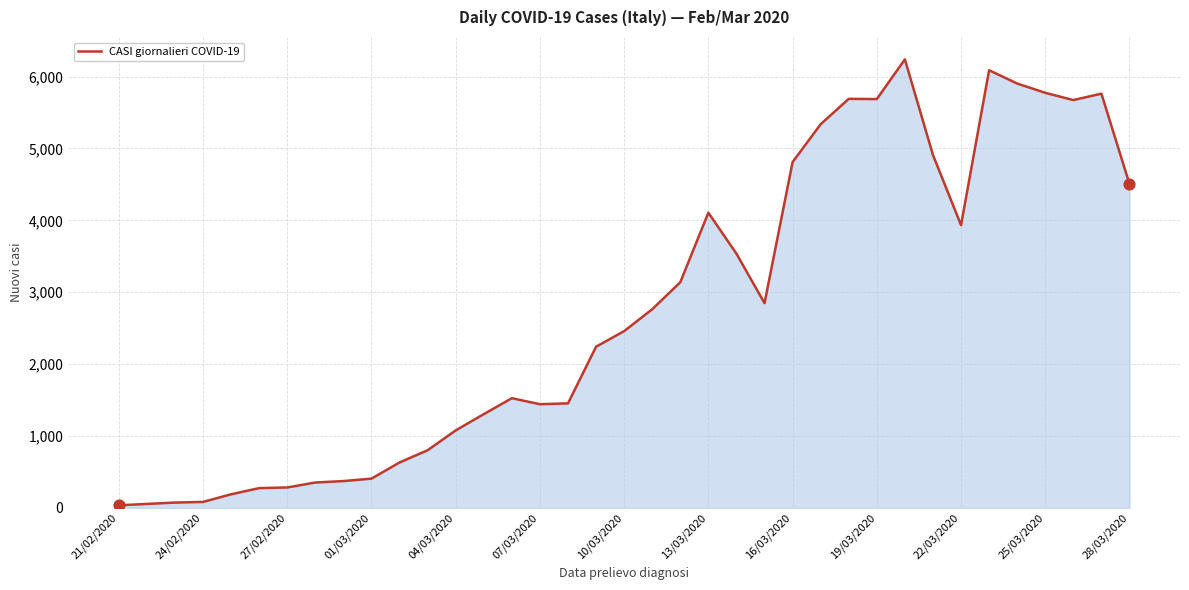

What is the maximum value shown in the chart?

6239